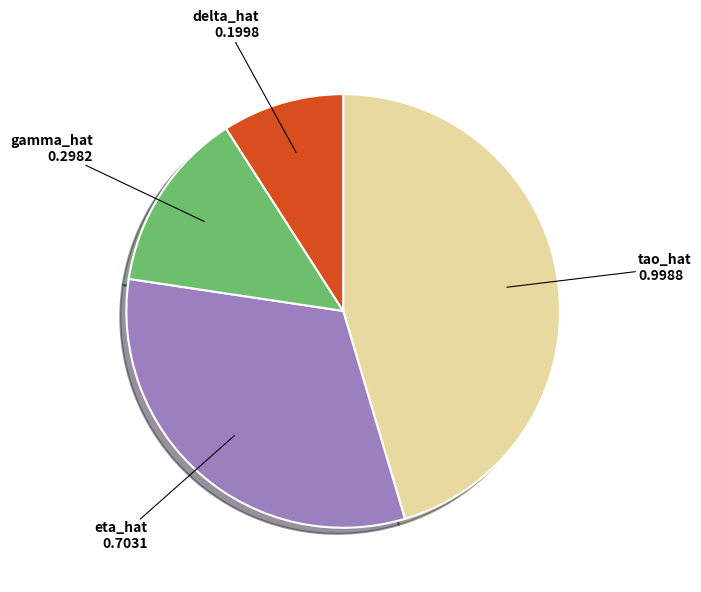

How many segments does this pie chart have?

4